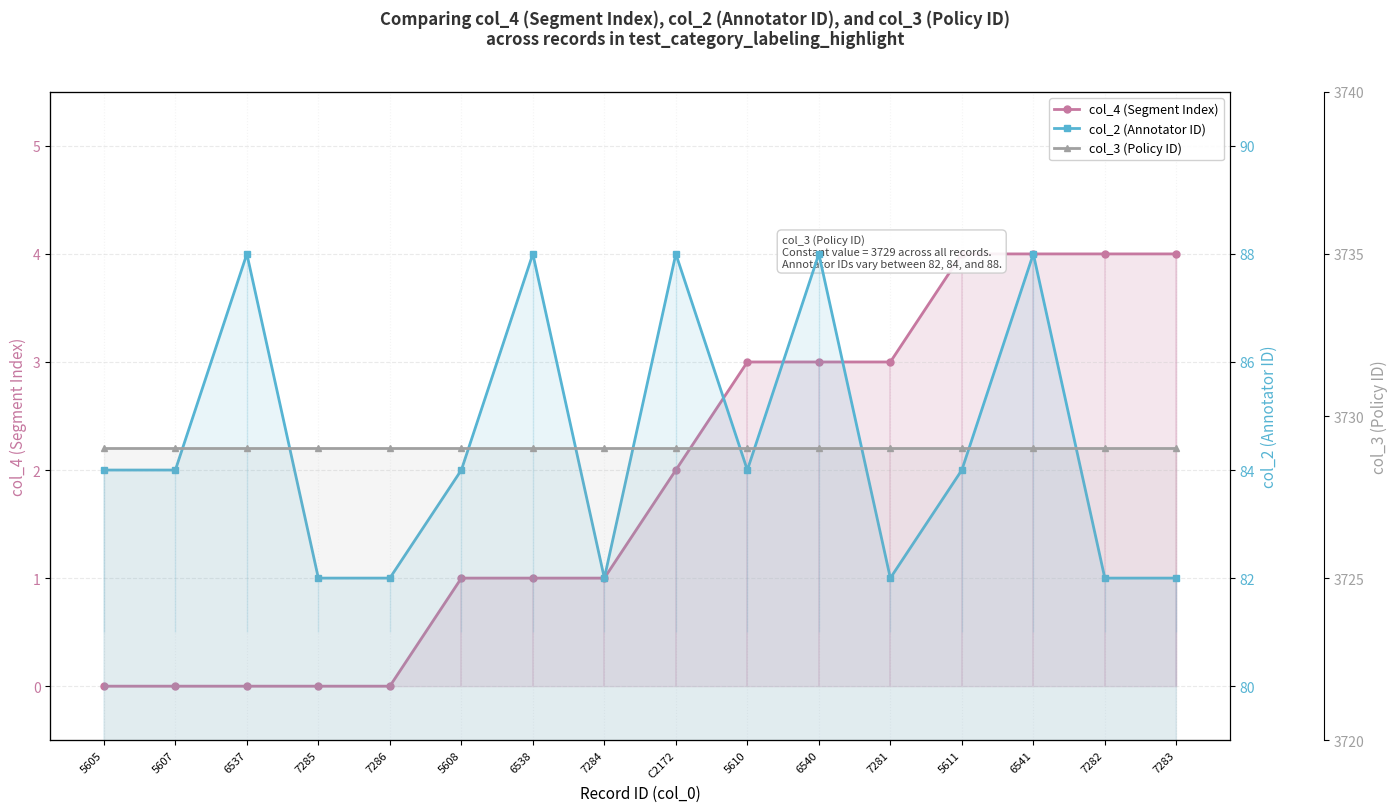

Is it true that col_2 (Annotator ID) equals 84 at 5608?

True